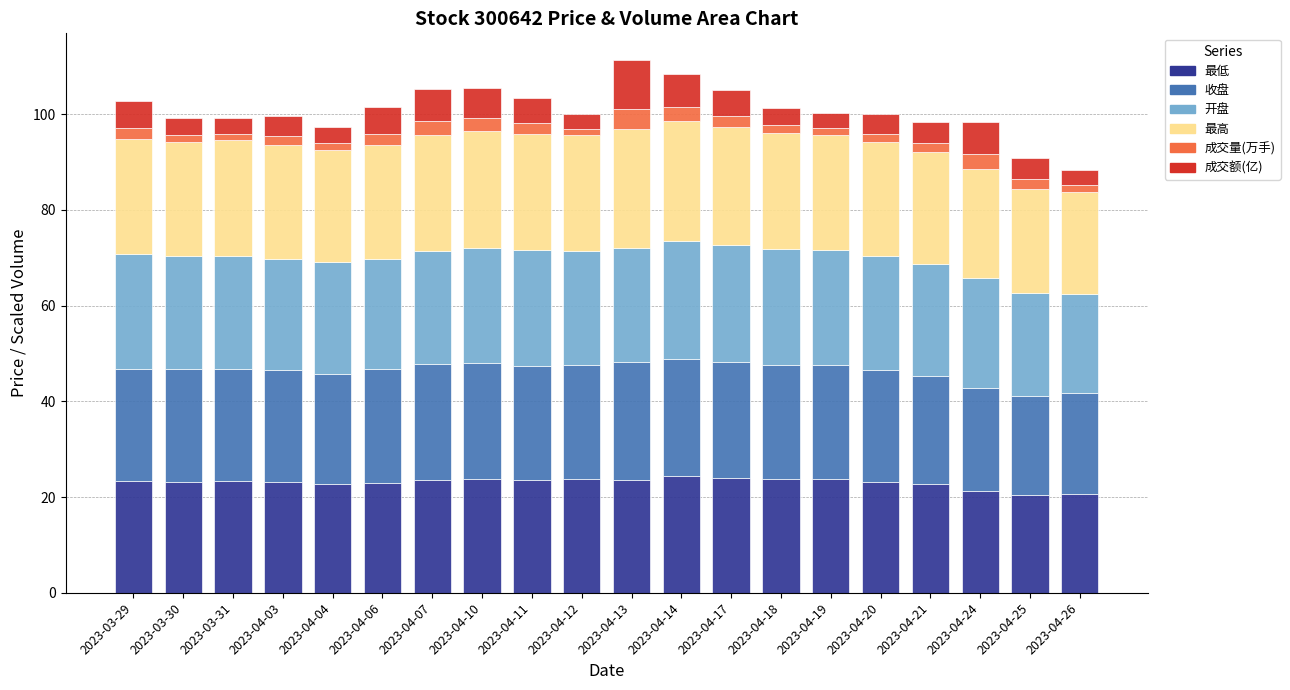

What is the difference between the maximum and minimum values in the 最低 series?

3.9